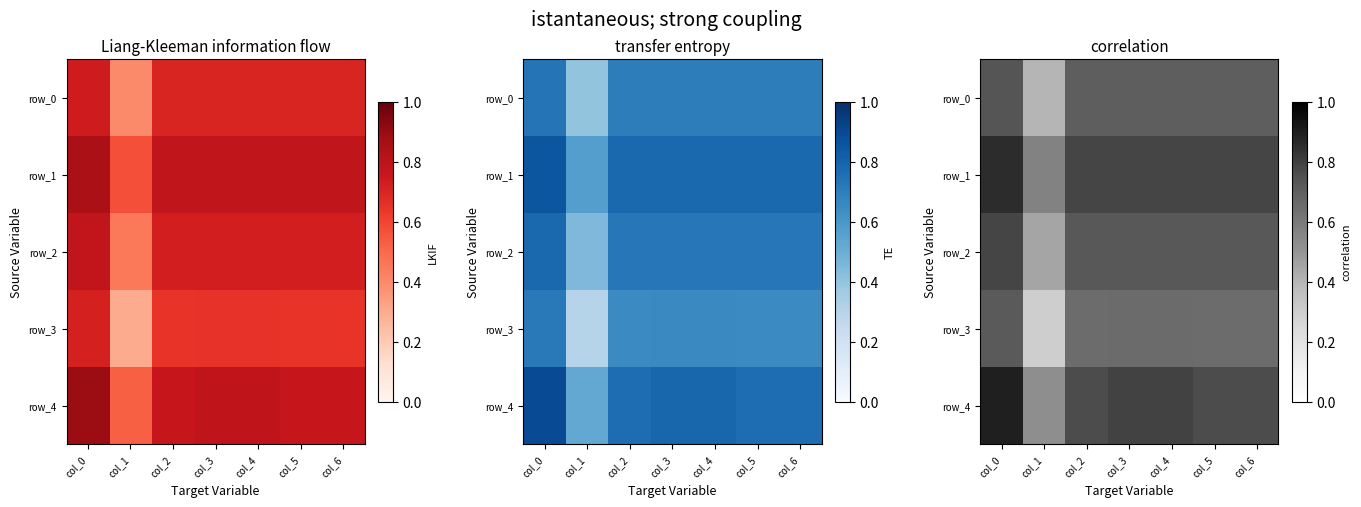

What is the difference between the highest and lowest values at col_5?

0.1